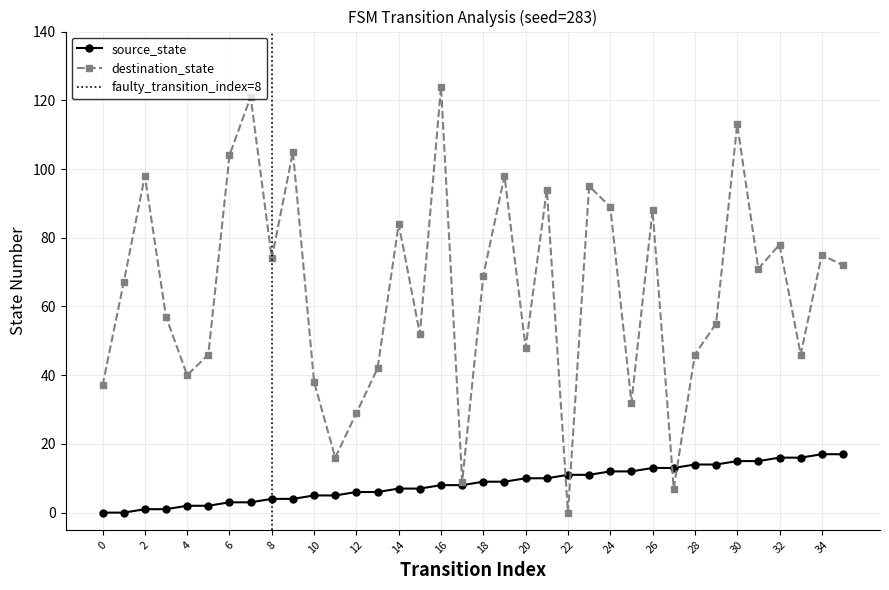

True or false: destination_state and source_state intersect in this chart.

True